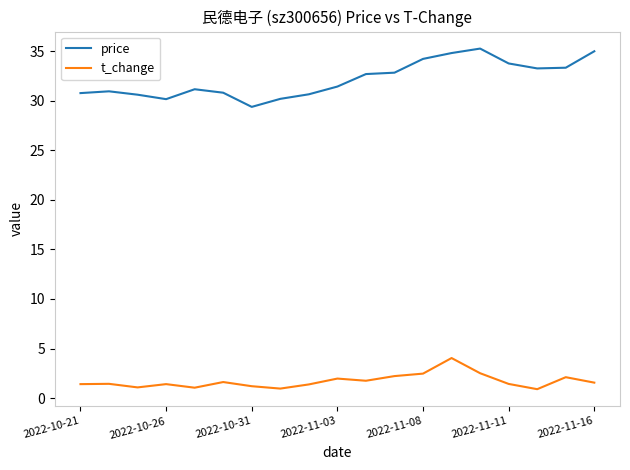

True or false: price and t_change cross at least once.

False